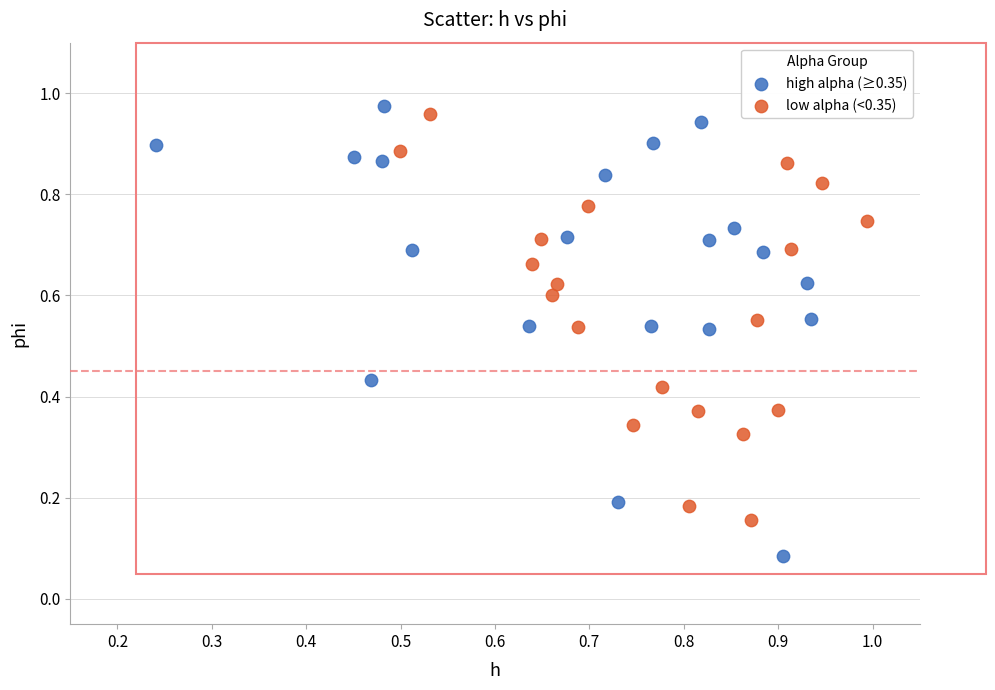

Which series reaches the minimum Y coordinate?

high alpha (≥0.35)